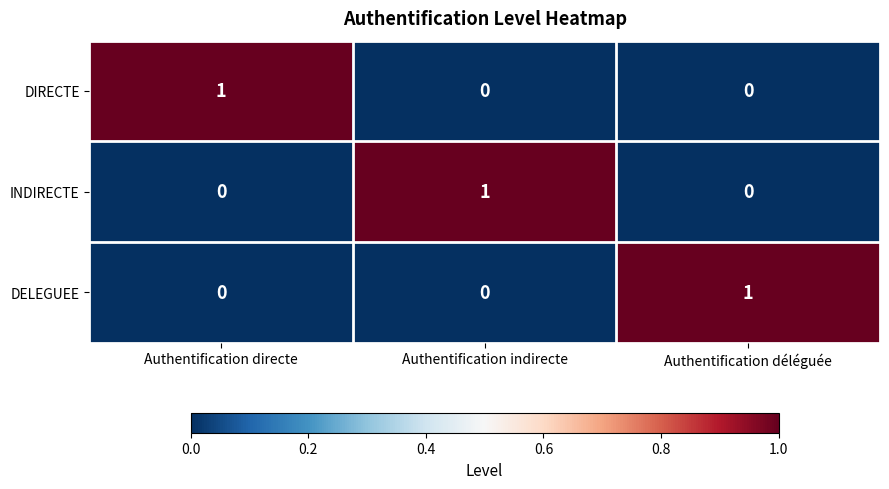

At how many categories does at least one series exceed 0?

3